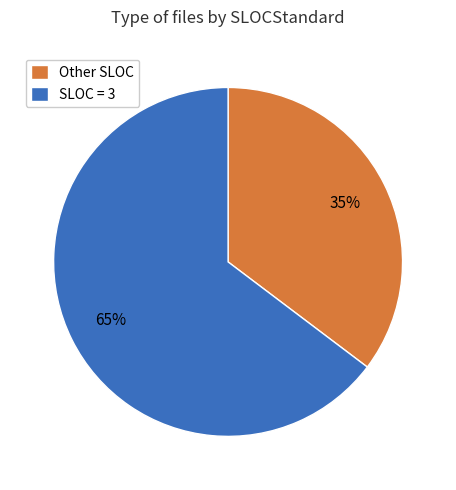

Between SLOC = 3 and Other SLOC, which is larger?

SLOC = 3